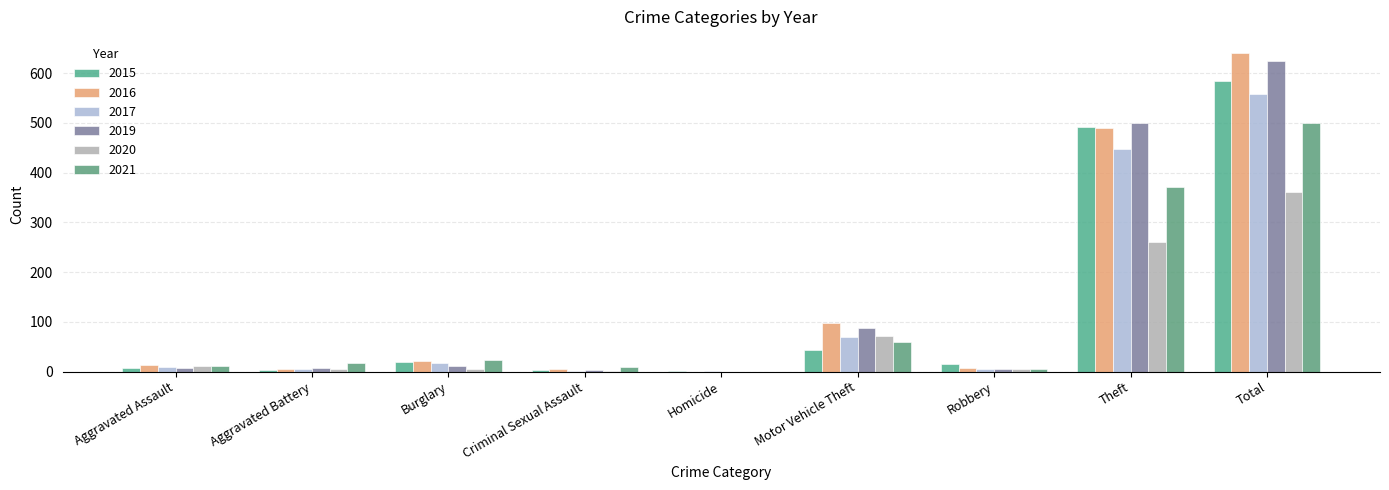

Between Burglary and Homicide, which series saw the biggest shift?

2021